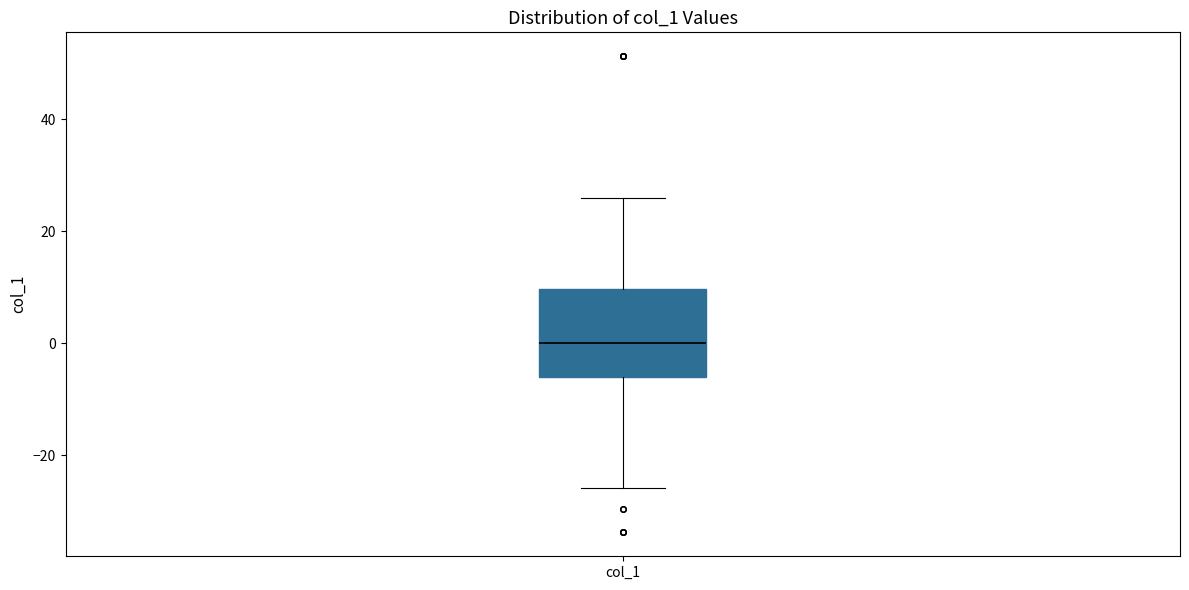

Transcribe this box plot: give where the median line is, the range the box spans, and where the two whiskers end, as read against the y-axis. The values are not printed on the chart, so give them approximately, as read against the axis.

median 0, box -6 to 10, whiskers -26 to 26